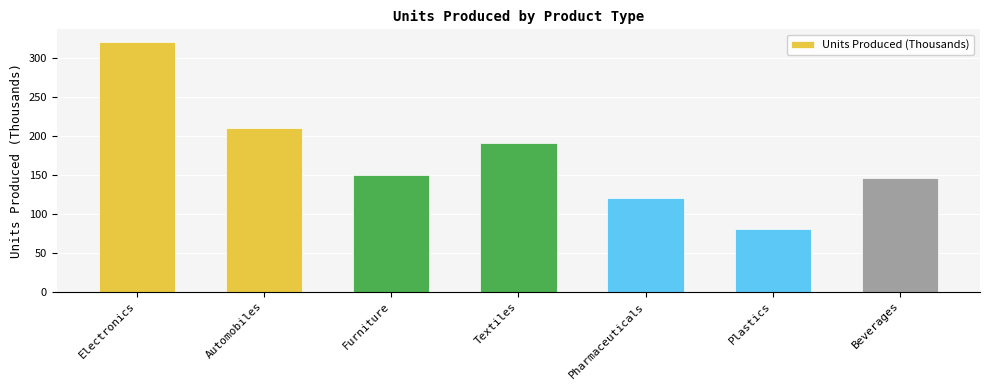

At which category does the chart reach its peak across all series?

Electronics